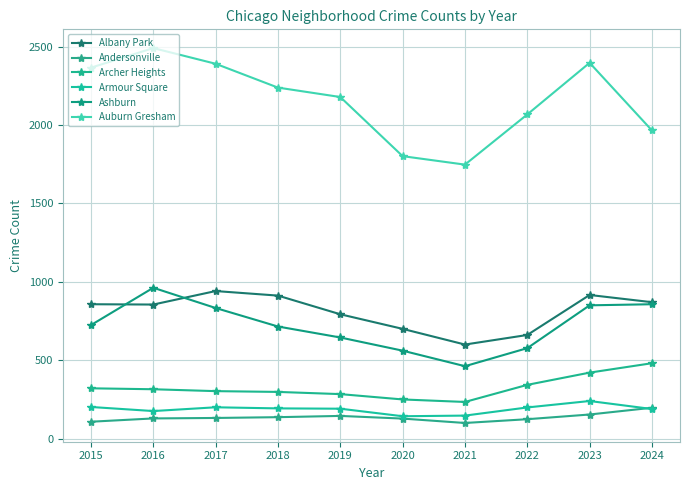

How many lines are shown in the chart?

6